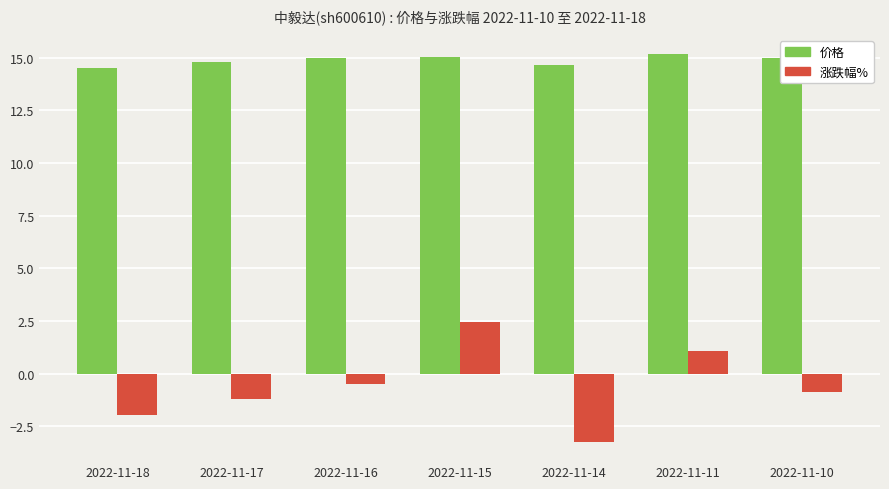

Where does the 涨跌幅% series first go above 0?

2022-11-15